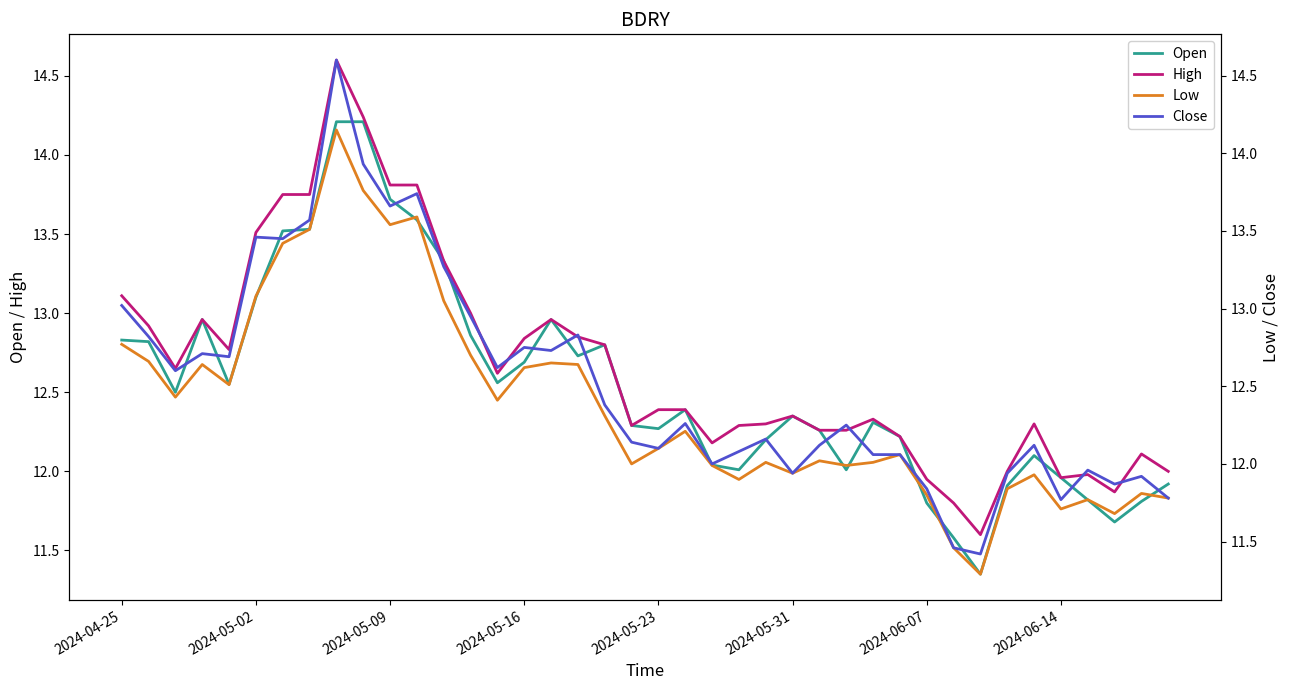

Is it true that Open equals 20.0 at 2024-05-02?

False